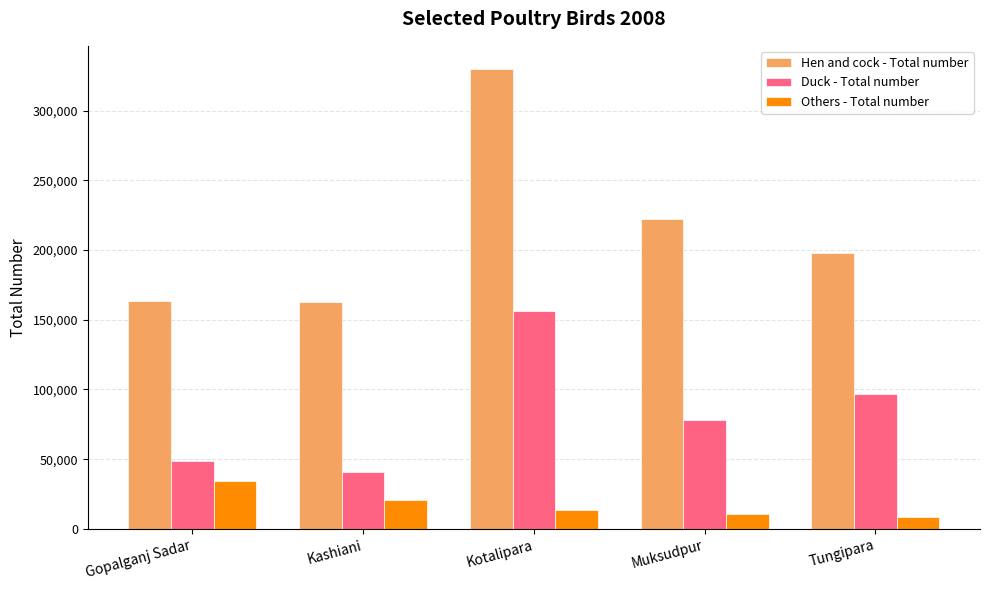

At how many categories does at least one series exceed 14621?

5